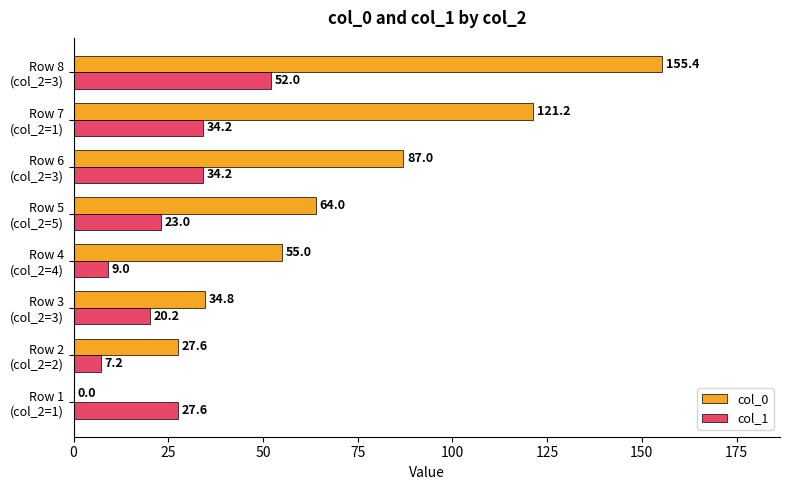

Where is col_0 nearest to the value 77?

Row 6
(col_2=3)